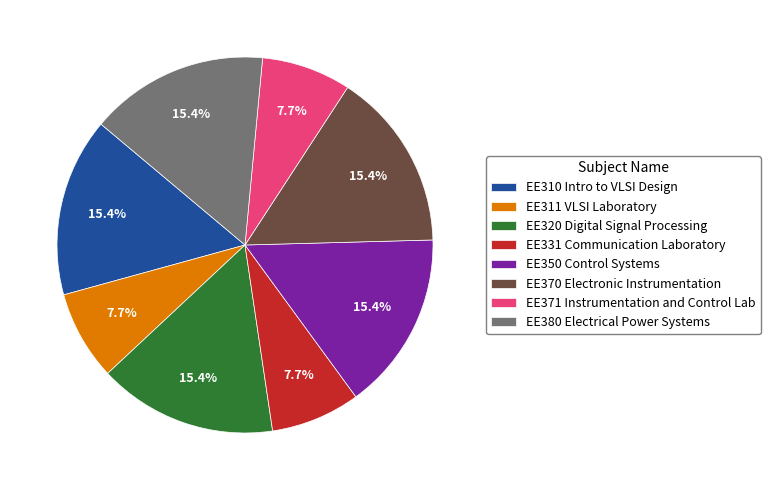

What percentage is the EE350 slice, to the nearest percent?

15%